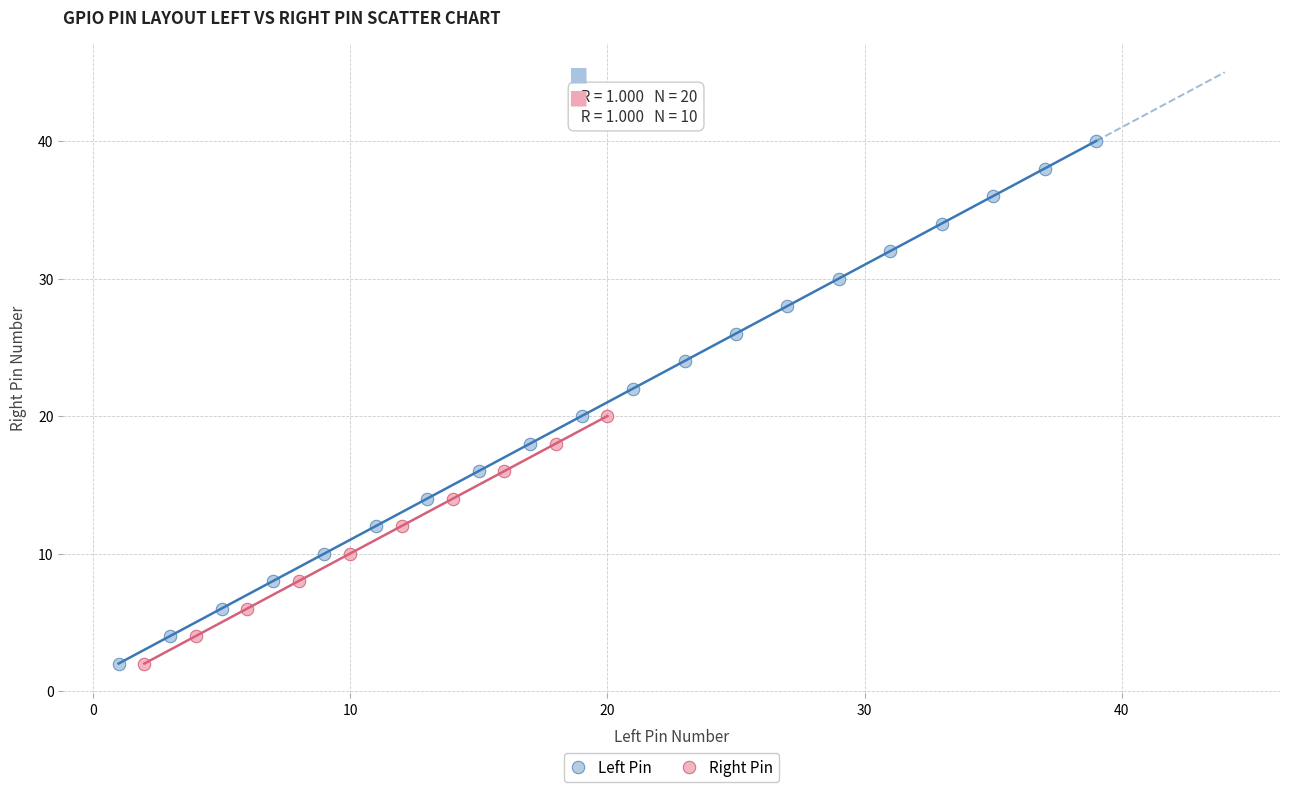

Which series contains the highest Y value?

Left Pin